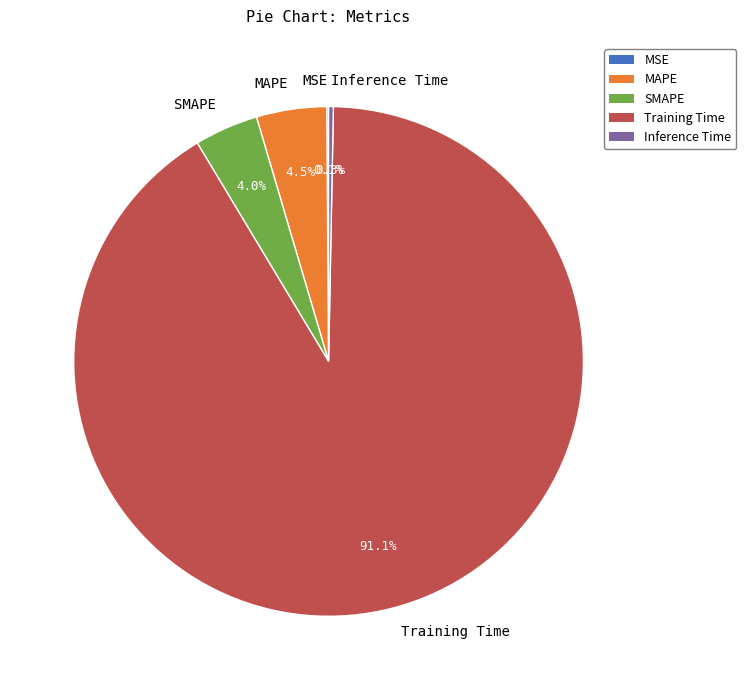

Is SMAPE the majority of the pie?

No